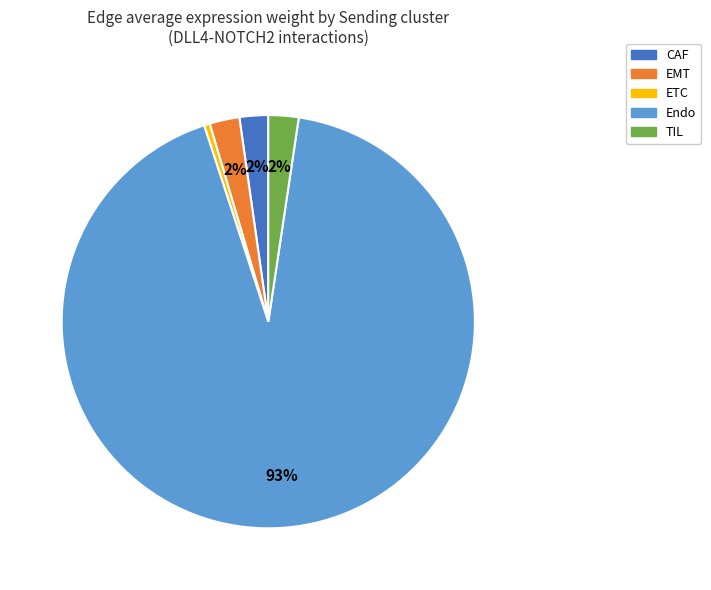

Which has a higher value, Endo or CAF?

Endo